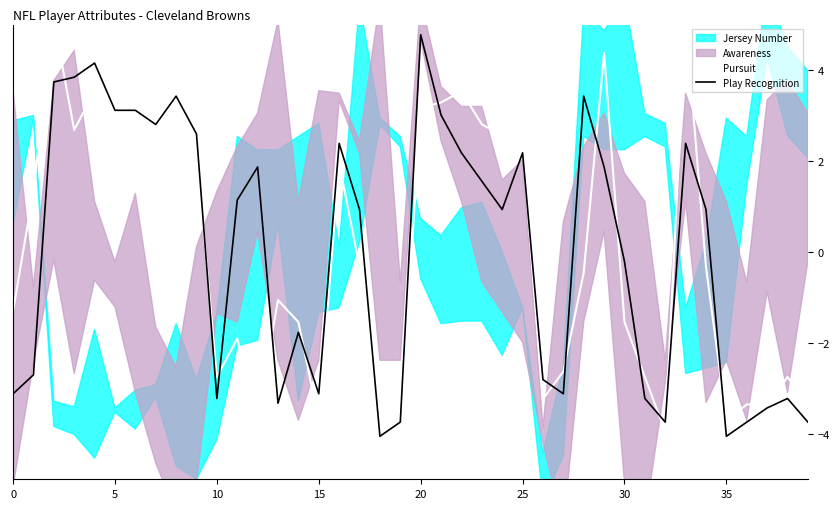

At which label is Play Recognition closest to 0?

30